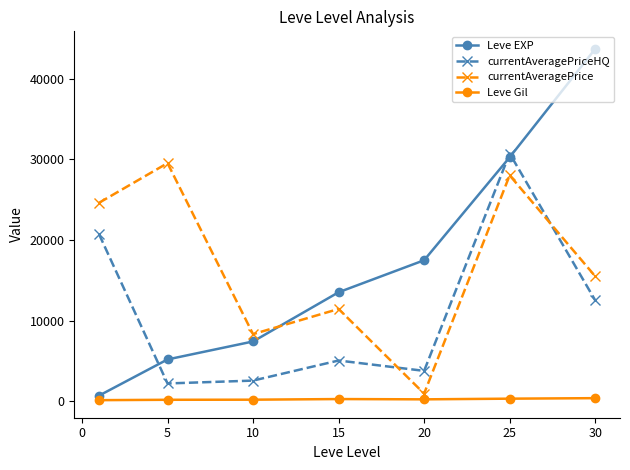

Is this an area chart (filled region under the line)?

No